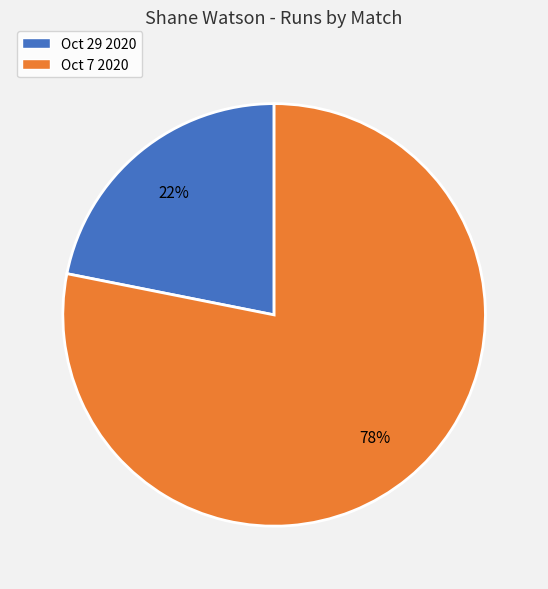

Is there any slice that represents more than half of the pie?

Yes